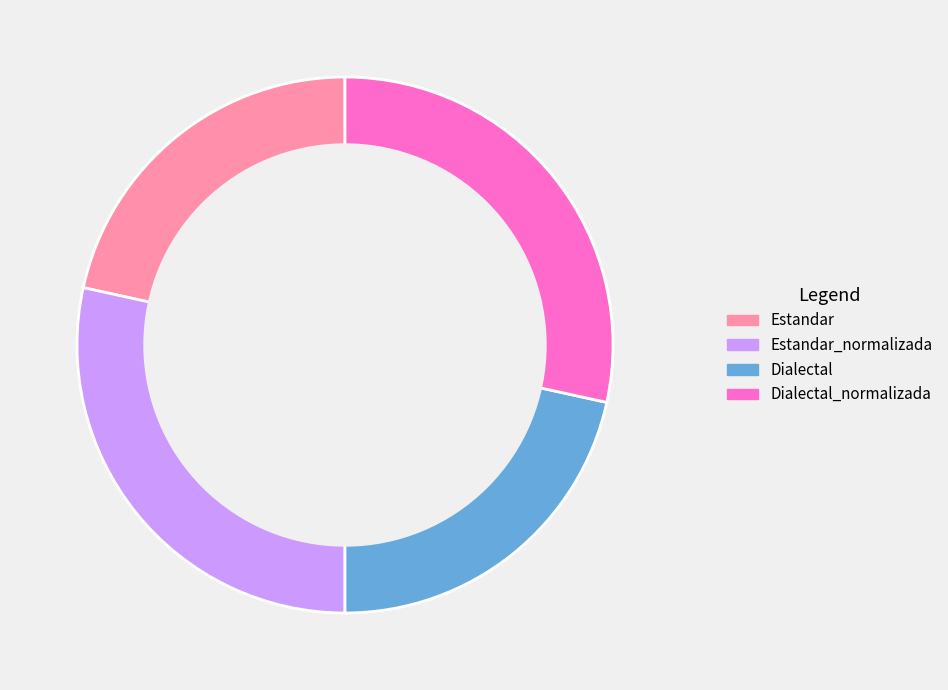

Does any single category account for the majority?

No